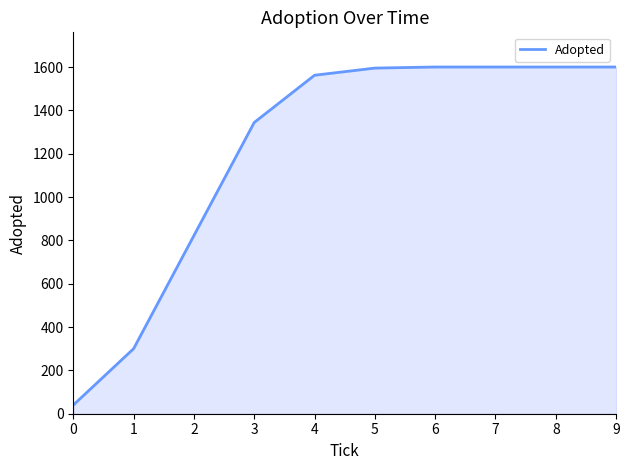

What is the sum of all values?

12063